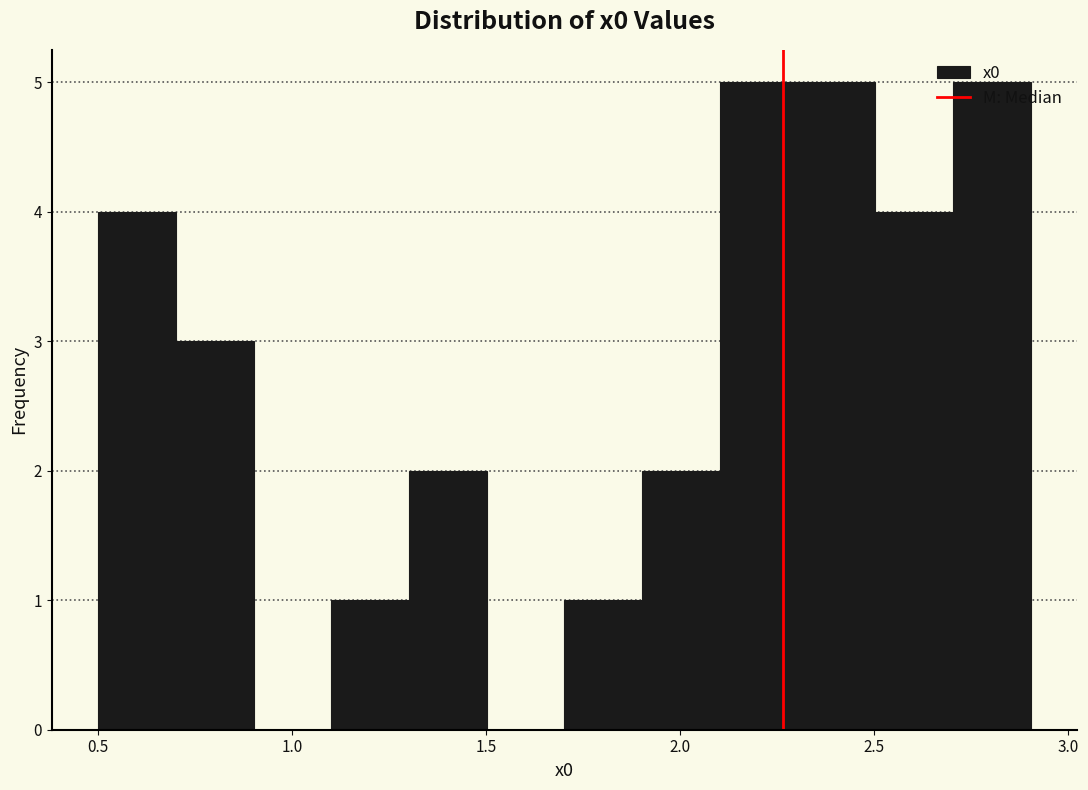

Reading left to right, transcribe this chart: for each bar, give the range it covers on the x-axis and its height. Neither the bar edges nor the heights are printed on the chart, so give them approximately, as read against the axes.

0.5 to 0.7: 4
0.7 to 0.9: 3
0.9 to 1.1: 0
1.1 to 1.3: 1
1.3 to 1.5: 2
1.5 to 1.7: 0
1.7 to 1.9: 1
1.9 to 2.1: 2
2.1 to 2.3: 5
2.3 to 2.5: 5
2.5 to 2.7: 4
2.7 to 2.9: 5